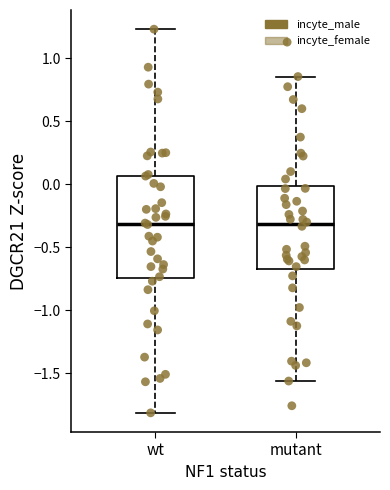

Where is the lower edge of the box for mutant on the y-axis? The values are not printed on the chart, so give them approximately, as read against the axis.

-0.65